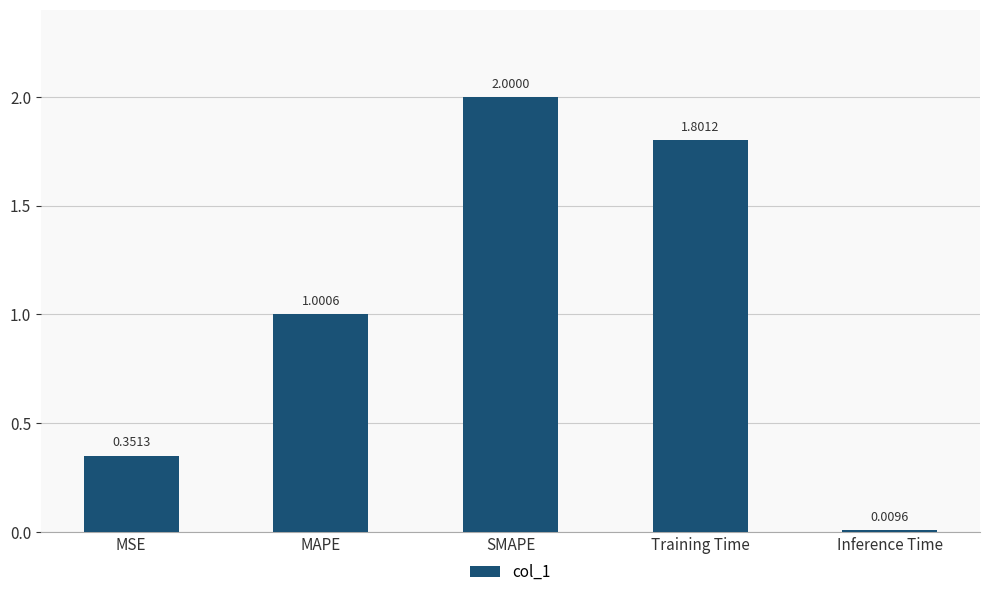

Is it true that the value at SMAPE is 2.0?

True